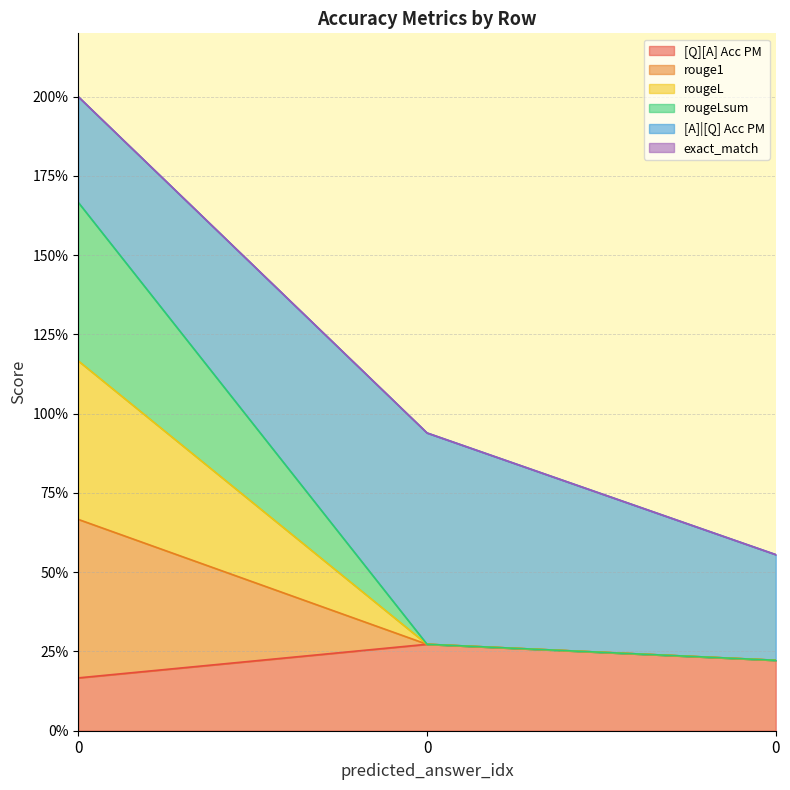

Is it true that rougeLsum equals 0.2 at 0?

True